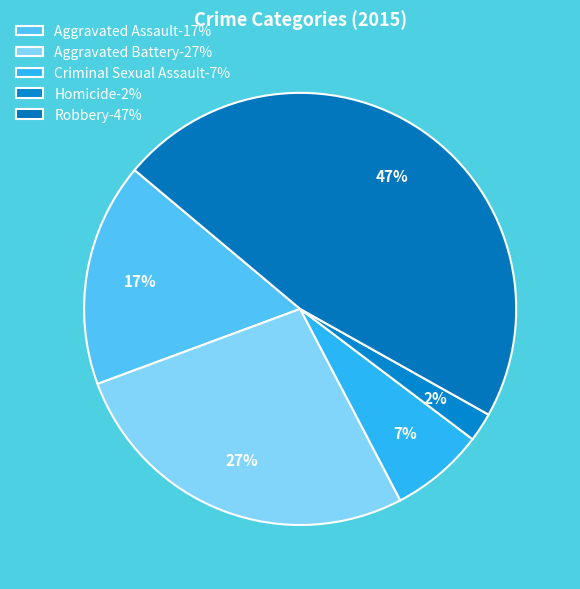

To the nearest percent, what is the difference between the largest and smallest slice percentages?

45%